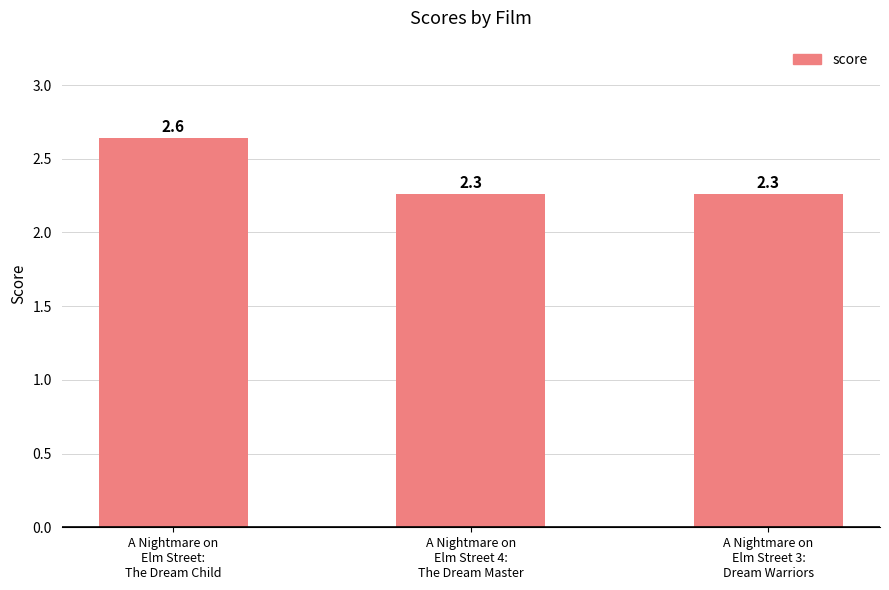

The chart shows a value of 3.0 at A Nightmare on
Elm Street 4:
The Dream Master. True or false?

False